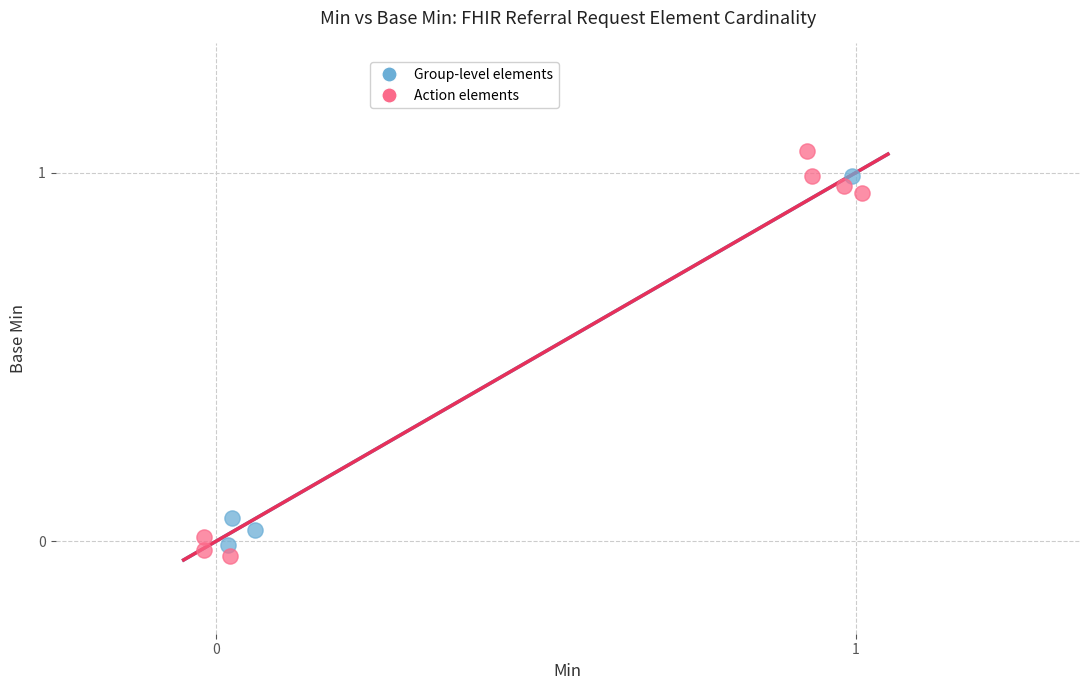

What are all the series names shown in the legend?

Group-level elements, Action elements